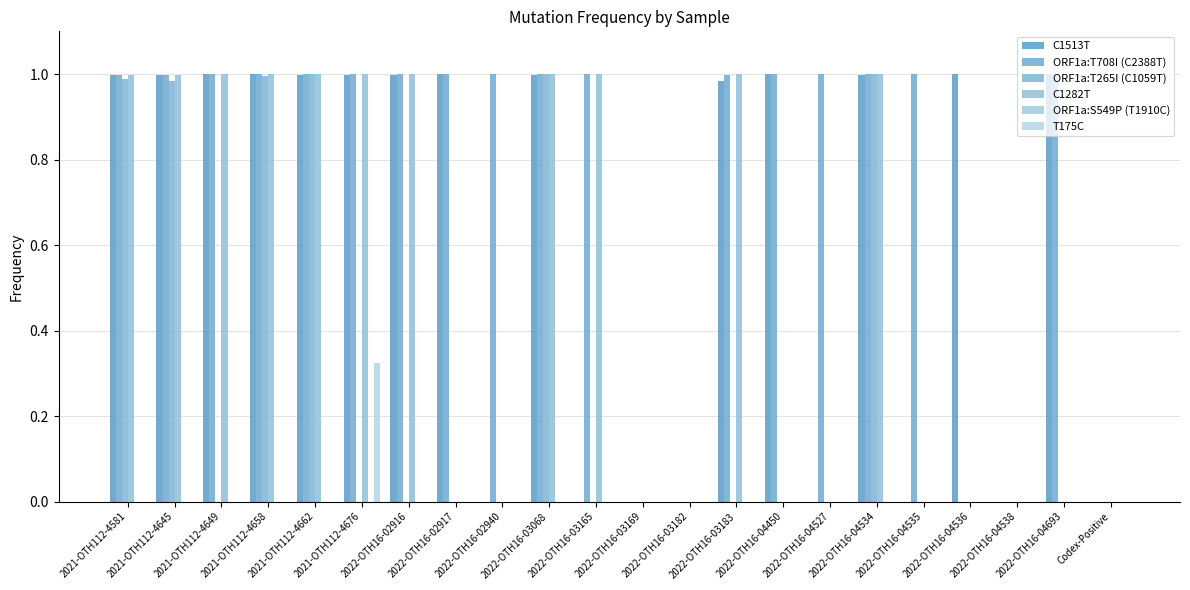

List the labels in order of C1282T value, largest first.

2021-OTH112-4649, 2021-OTH112-4658, 2021-OTH112-4662, 2021-OTH112-4676, 2022-OTH16-02916, 2022-OTH16-03068, 2022-OTH16-03165, 2022-OTH16-03183, 2022-OTH16-04534, 2021-OTH112-4645, 2021-OTH112-4581, 2022-OTH16-02917, 2022-OTH16-02940, 2022-OTH16-03169, 2022-OTH16-03182, 2022-OTH16-04450, 2022-OTH16-04527, 2022-OTH16-04535, 2022-OTH16-04536, 2022-OTH16-04538, 2022-OTH16-04693, Codex-Positive